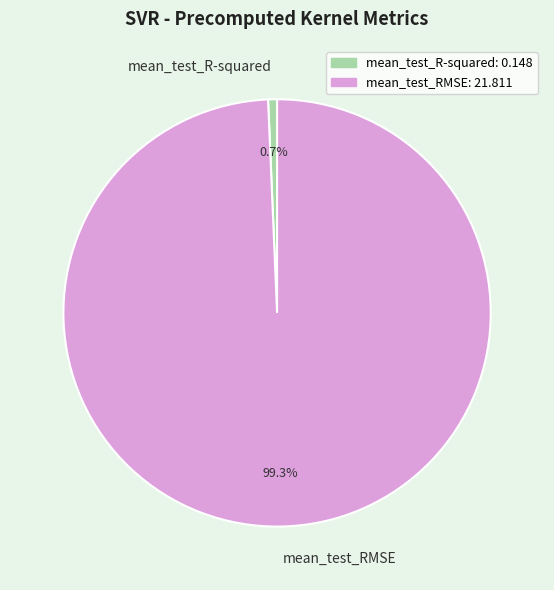

How many segments does this pie chart have?

2